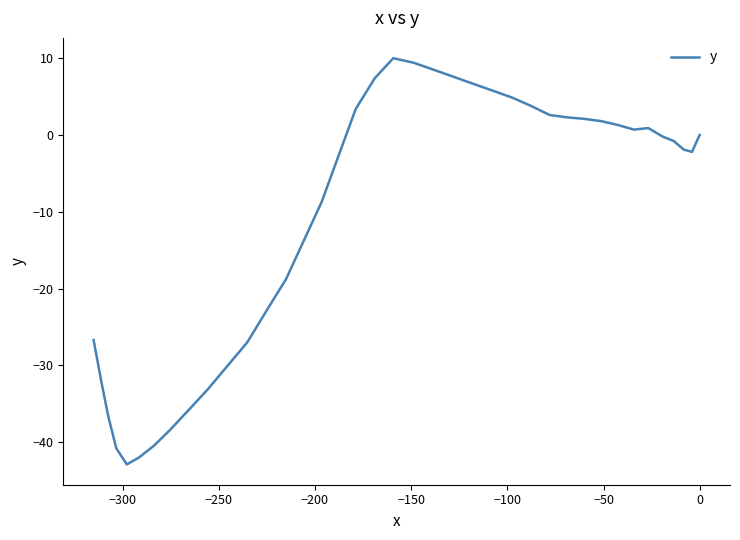

What is the greatest value displayed?

10.0